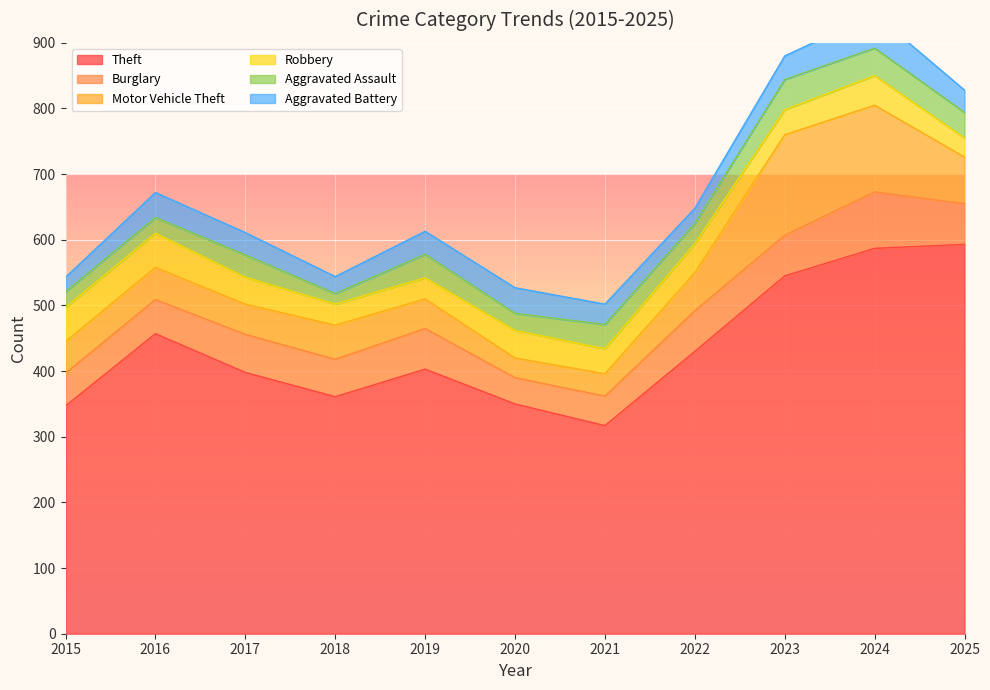

How many data points in Aggravated Battery are less than 34?

4